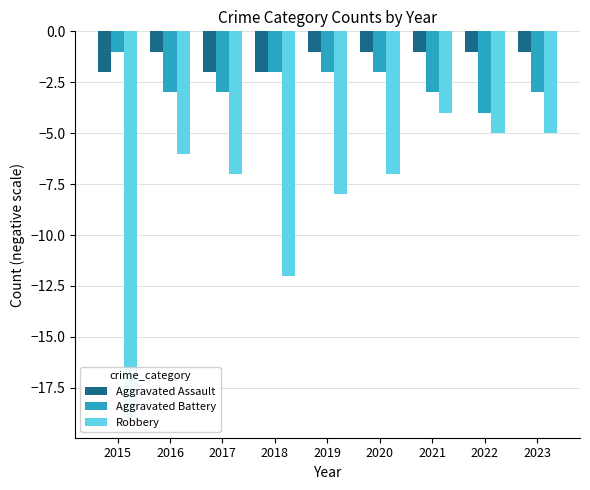

Which label corresponds to the largest value in the chart?

2016